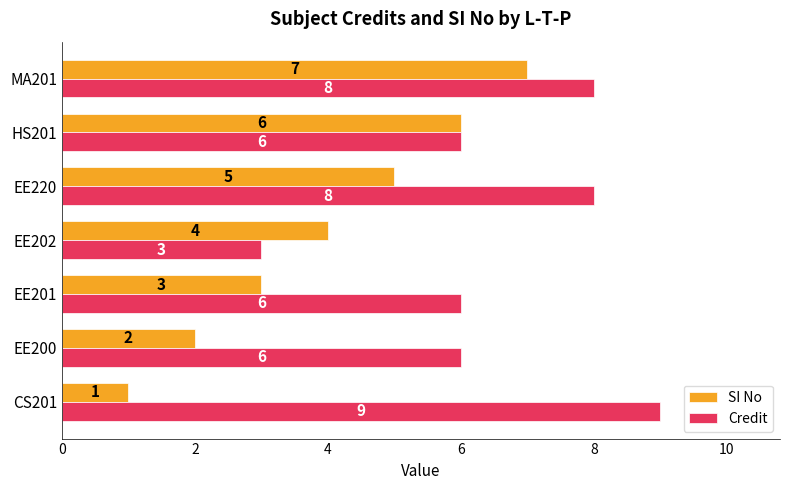

Is it true that Credit equals 9 at CS201?

True